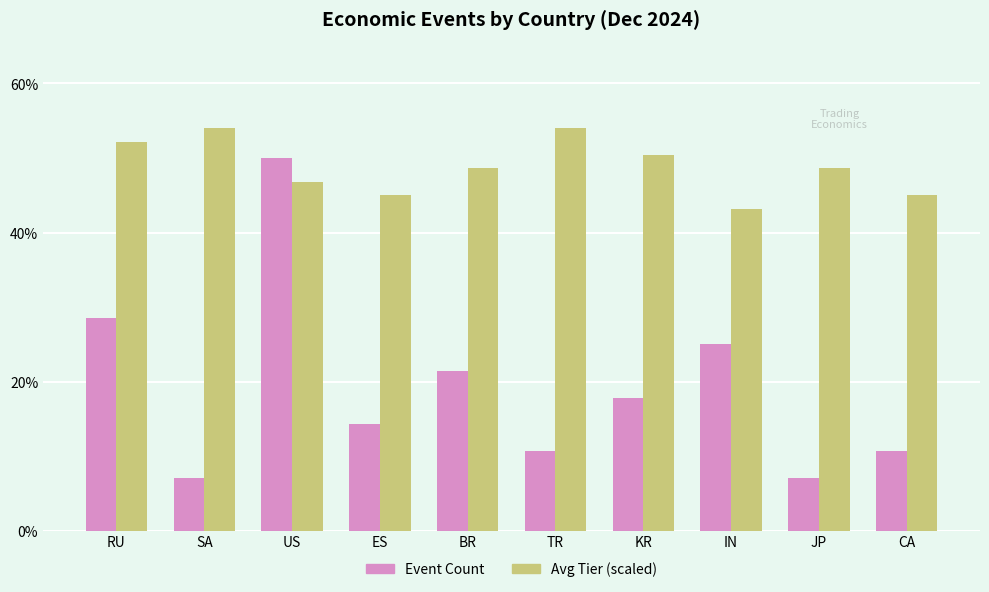

How many bars are there in each group?

2